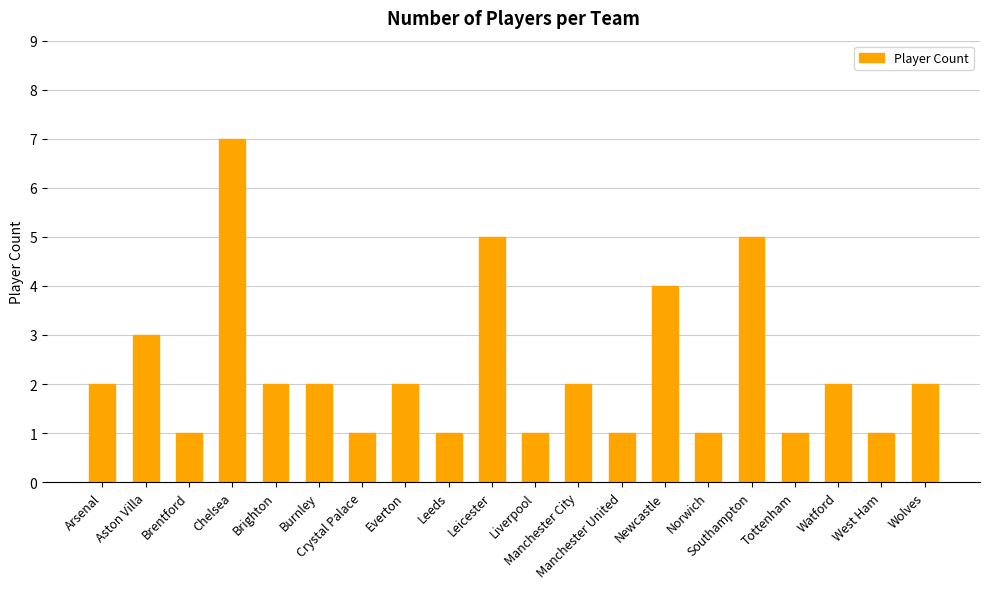

What is the sum of the values at Everton and Manchester City?

4